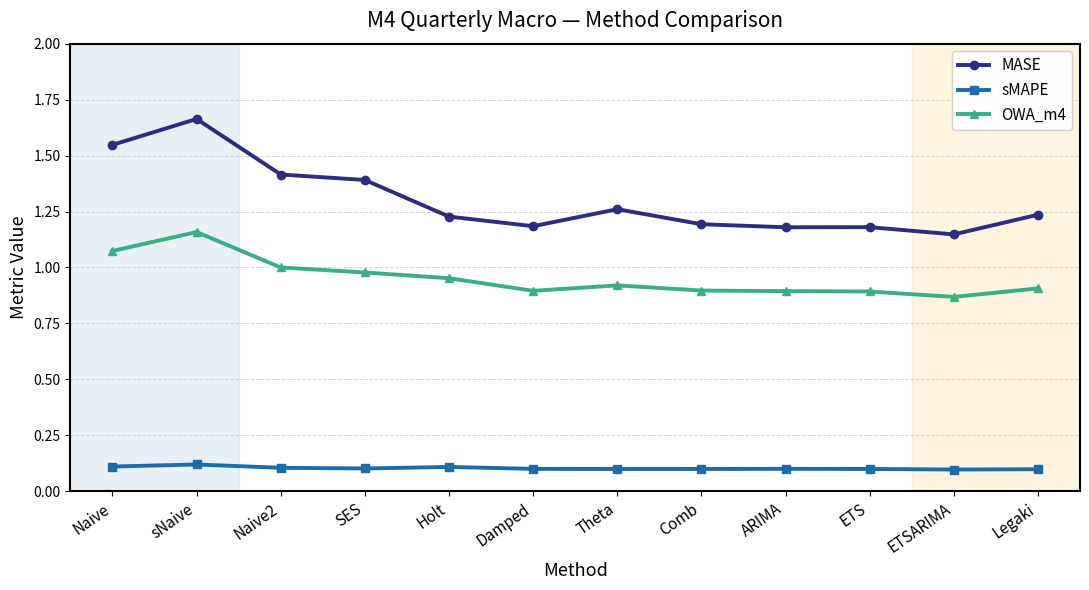

What is the label of the 3rd point from the right?

ETS